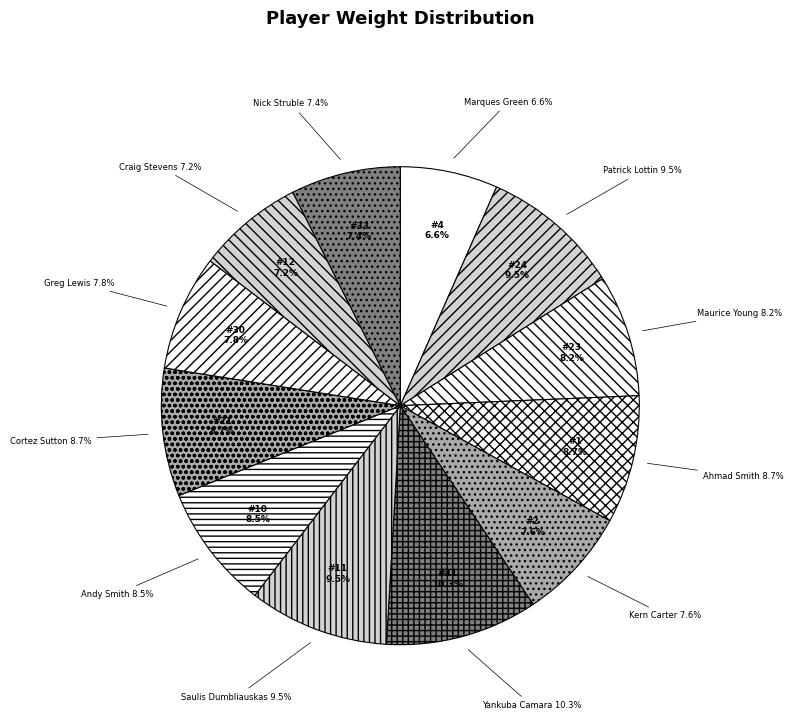

To the nearest percent, what is the combined percentage of #33 Nick Struble and #2 Kern Carter?

15%